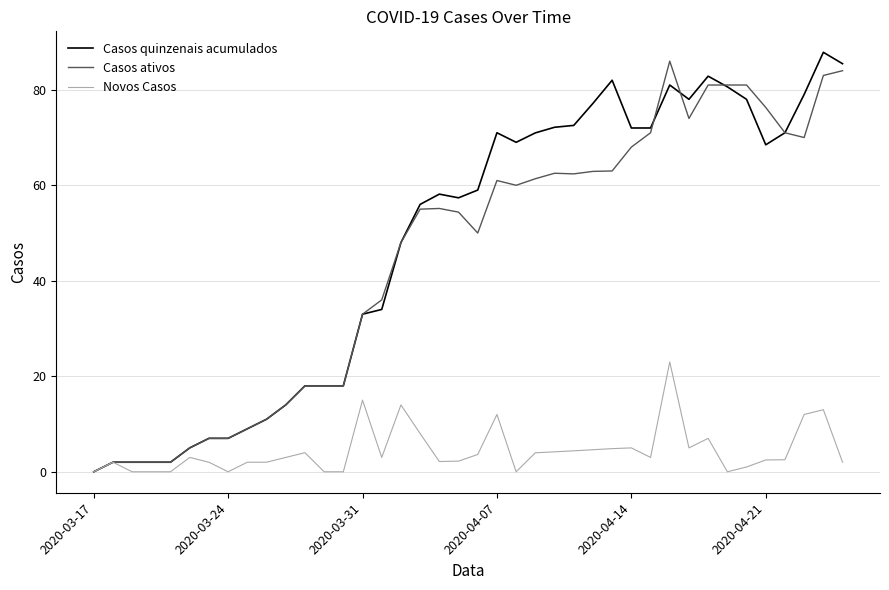

What is the highest value of the Casos ativos series?

86.0